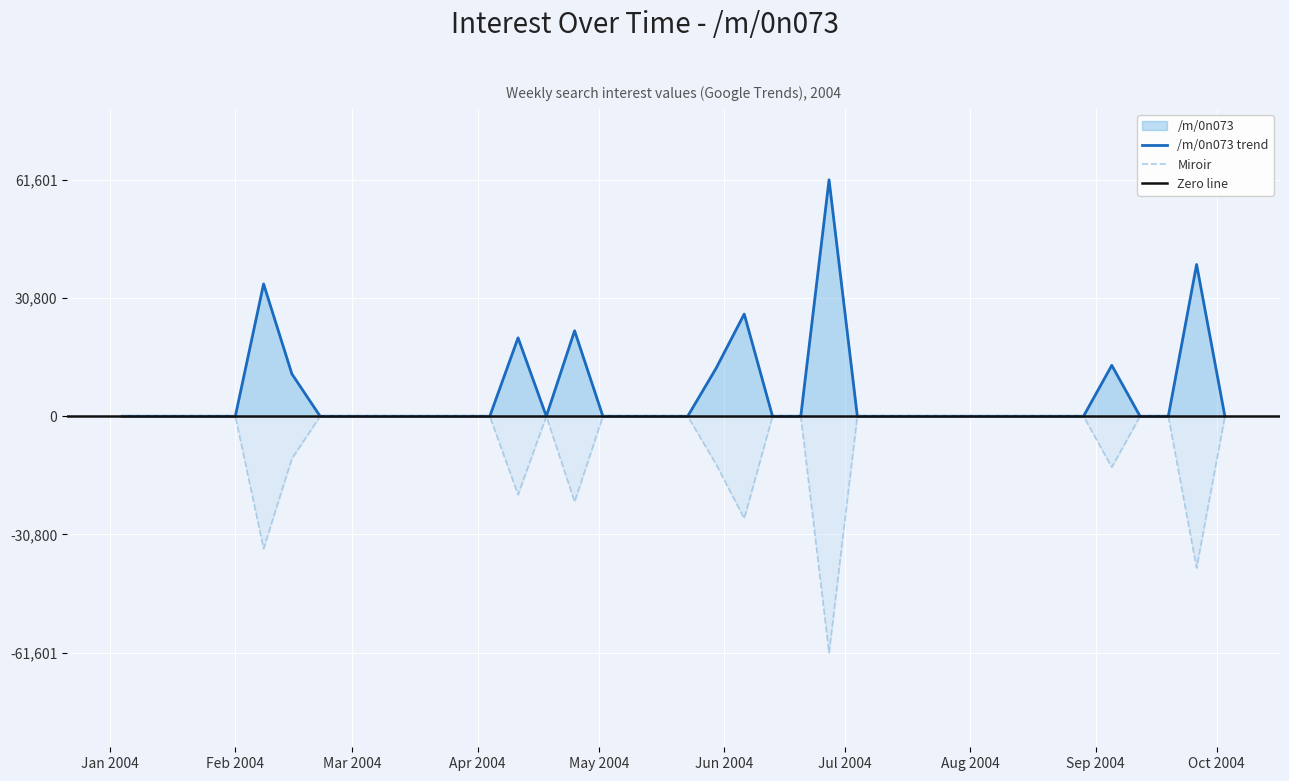

What is the average value?

6041.9